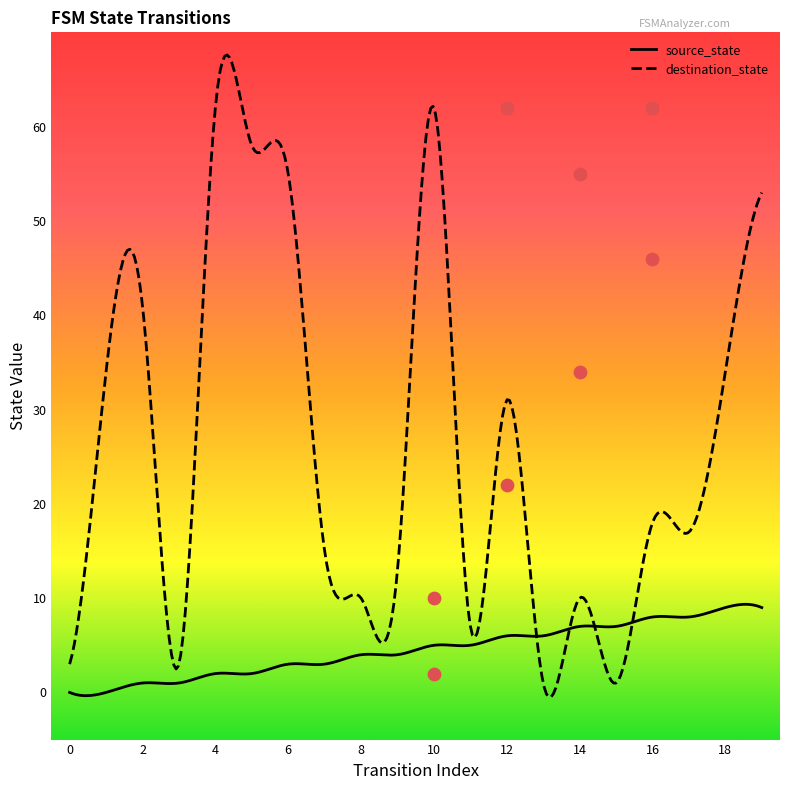

Which series has the widest spread of Y values?

destination_state